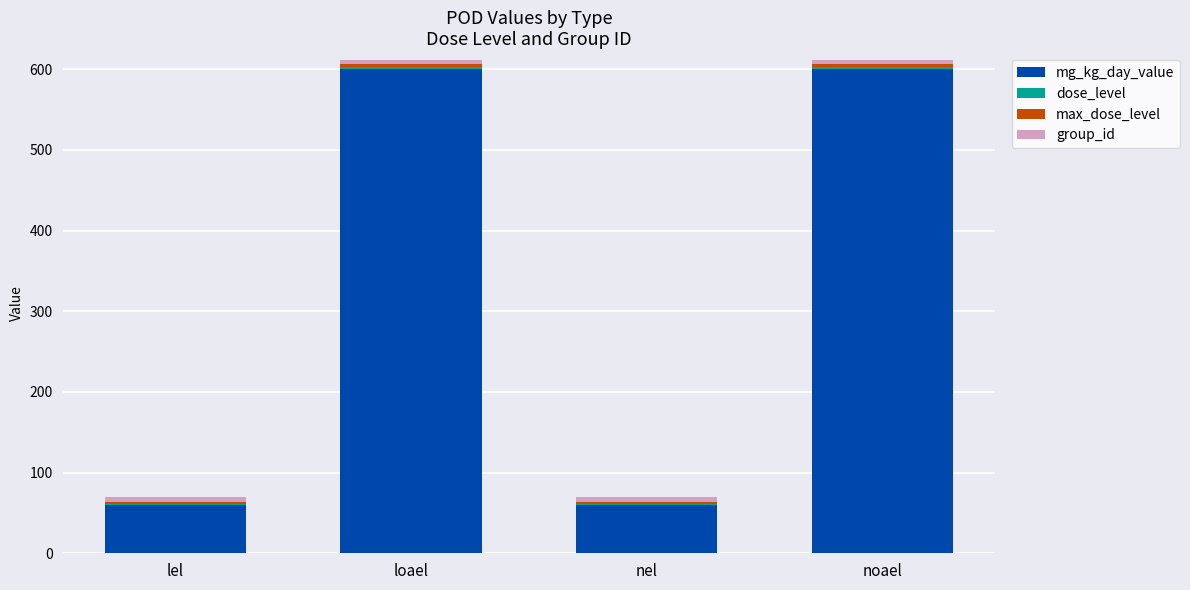

The value of mg_kg_day_value at lel is 60. True or false?

True